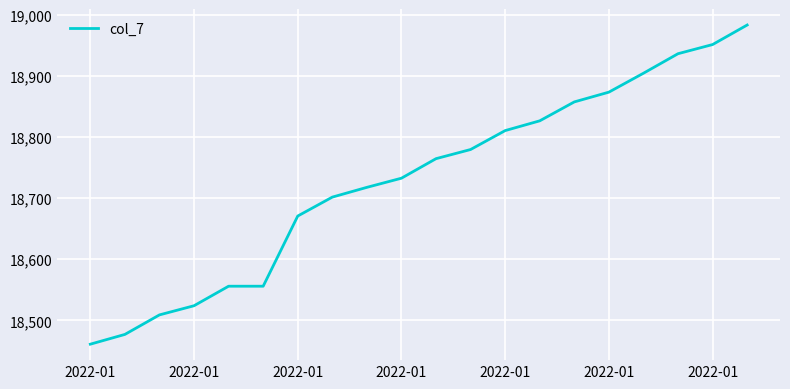

What is the maximum value shown in the chart?

18984